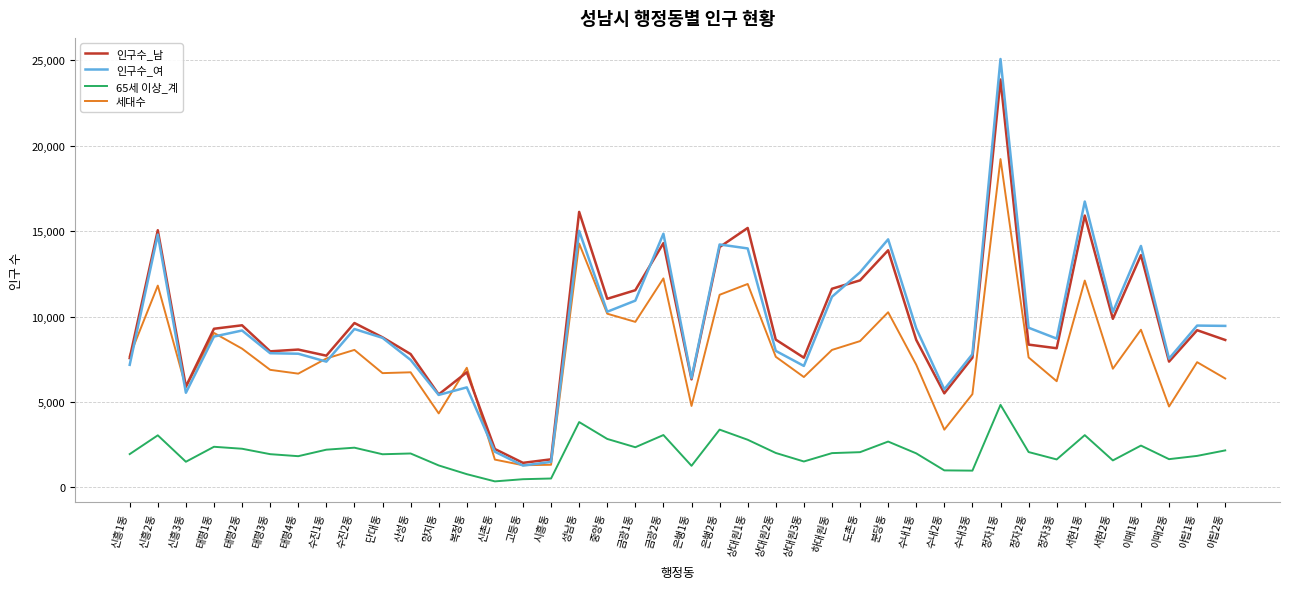

Is this an area chart (filled region under the line)?

No